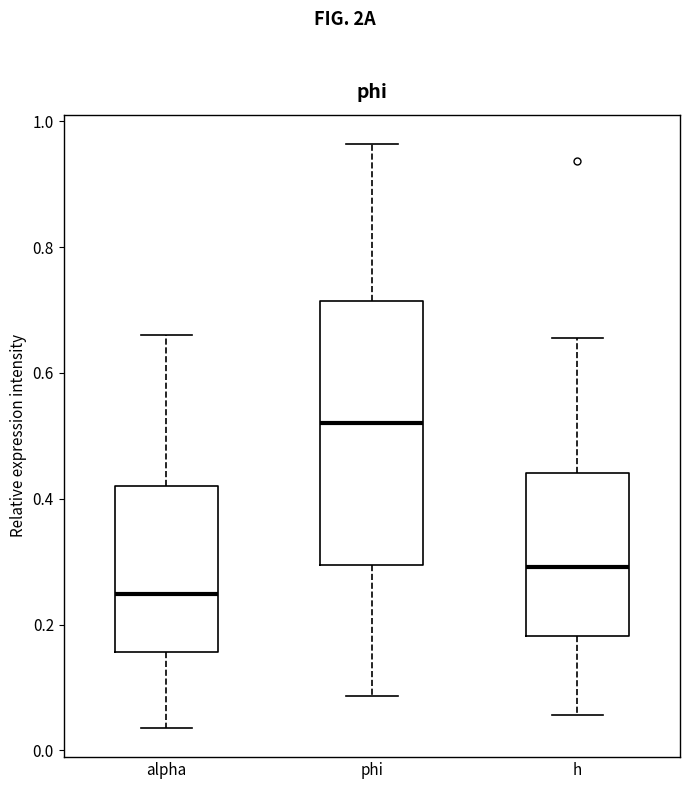

Reading left to right, read every box against the y-axis: the position of its median line, the range the box covers, and the ends of its whiskers. The values are not printed on the chart, so give them approximately, as read against the axis.

alpha: median 0.24, box 0.16 to 0.42, whiskers 0.04 to 0.66
phi: median 0.52, box 0.30 to 0.72, whiskers 0.08 to 0.96
h: median 0.30, box 0.18 to 0.44, whiskers 0.06 to 0.66